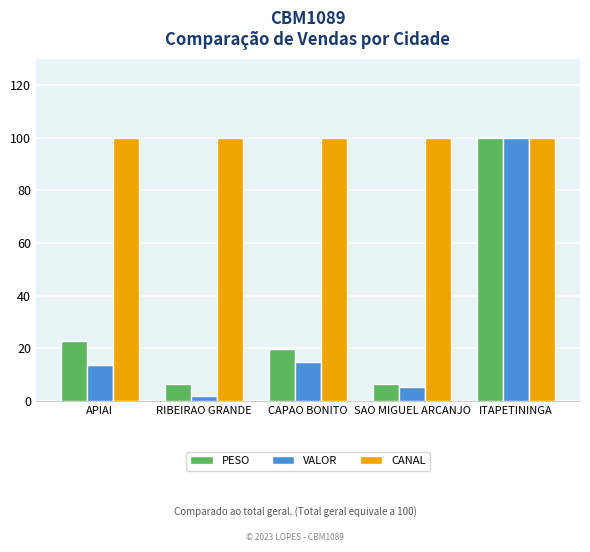

What is the sum of all VALOR values?

135.2